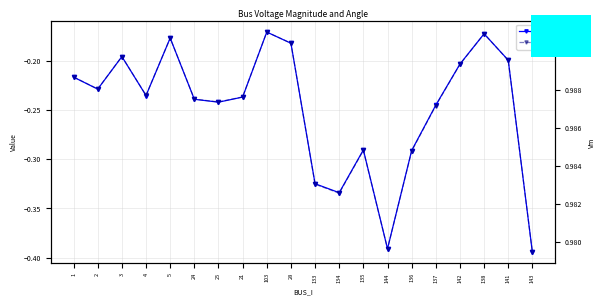

The value of Vm at 21 is 1.0. True or false?

True